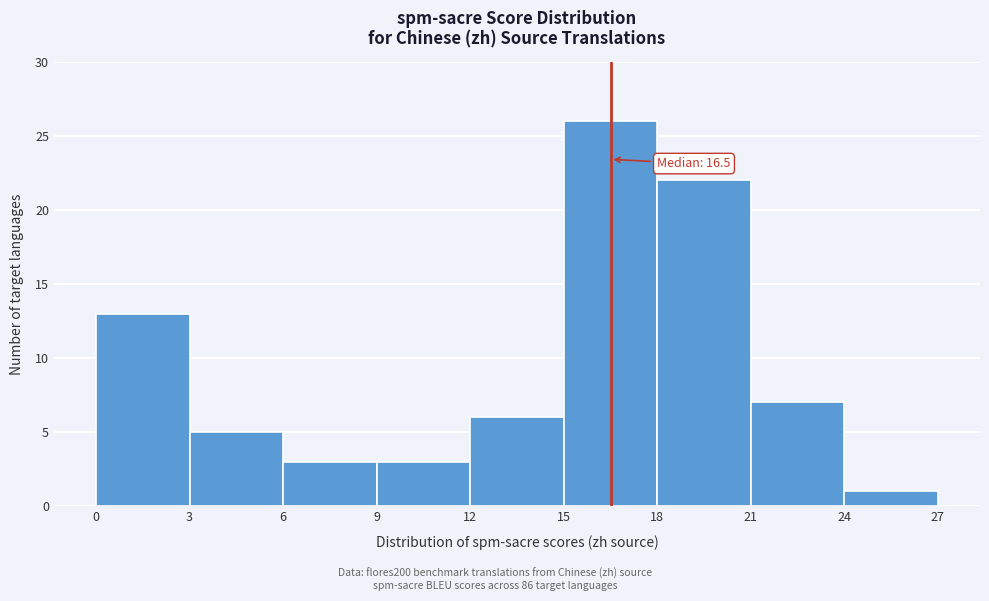

Which range on the x-axis has the tallest bar?

15 to 18